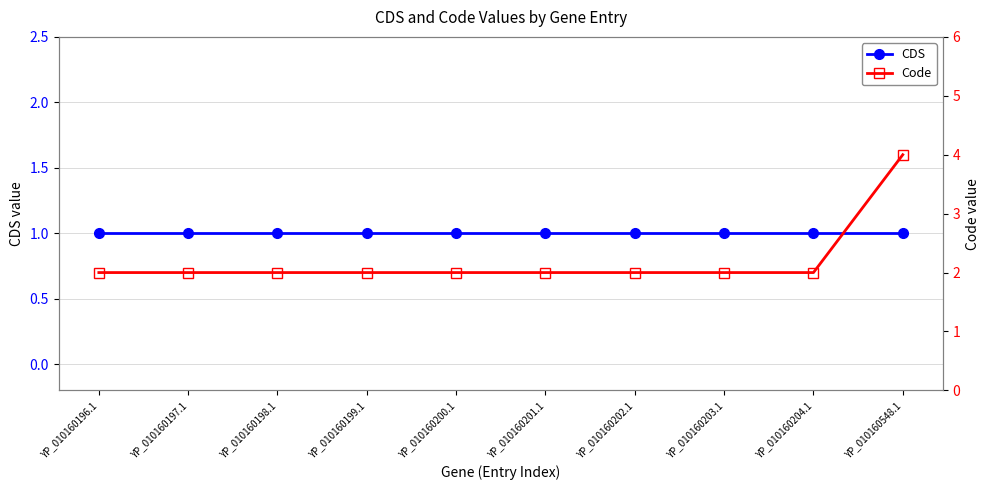

Is the value of Code at YP_010160548.1 greater than the value of CDS at YP_010160202.1?

Yes